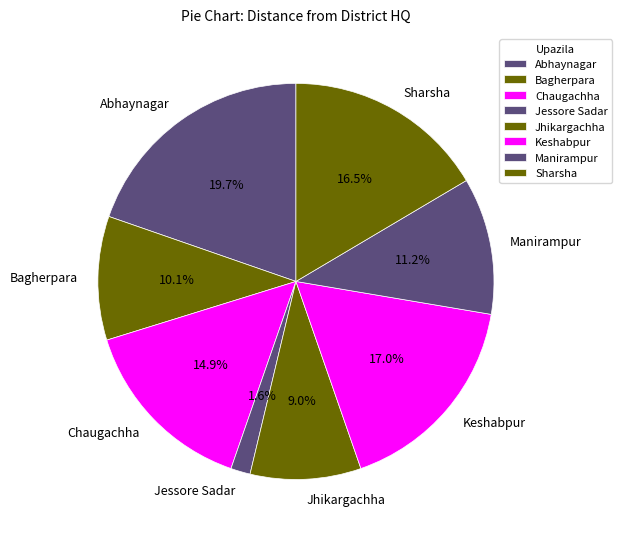

Count the number of slices in the pie.

8